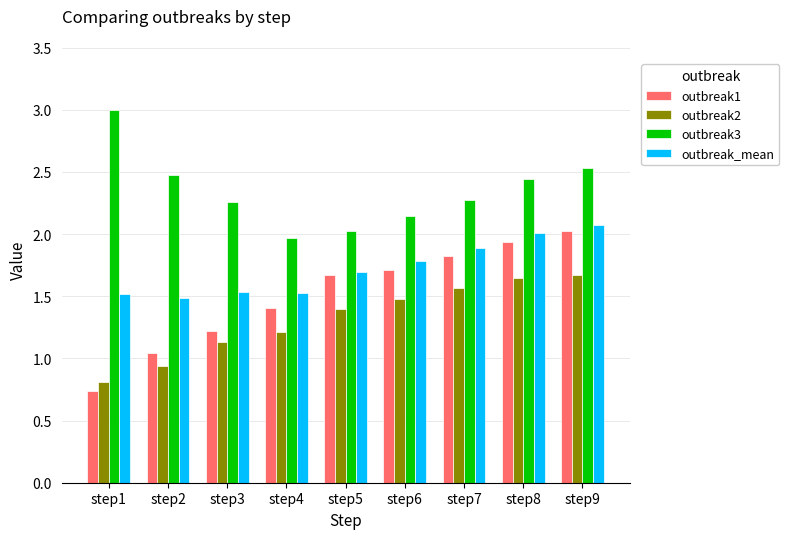

Rank the series by their maximum value, from lowest to highest.

outbreak2, outbreak1, outbreak_mean, outbreak3